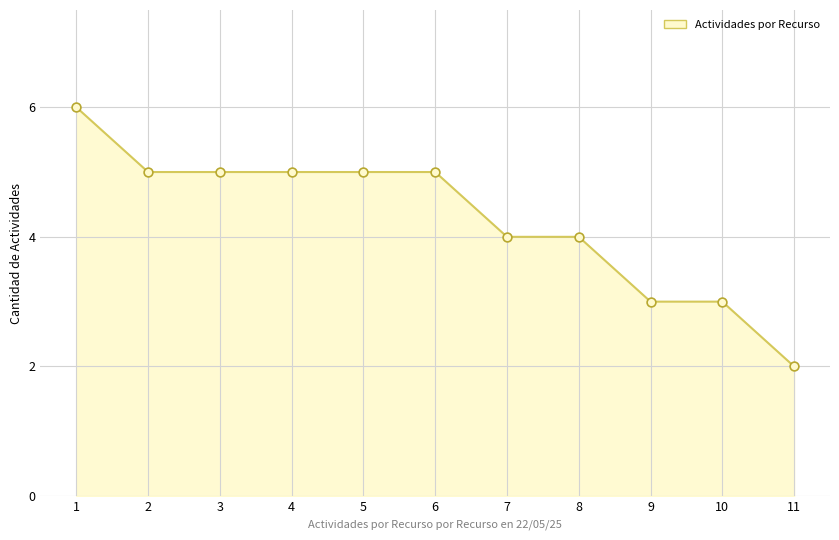

What is the change in value from 1 to 11?

-4